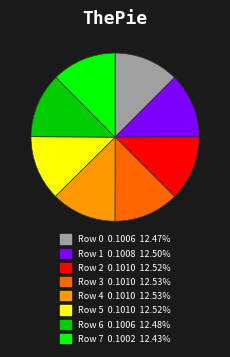

True or false: Row 0 accounts for 12% of the total.

True